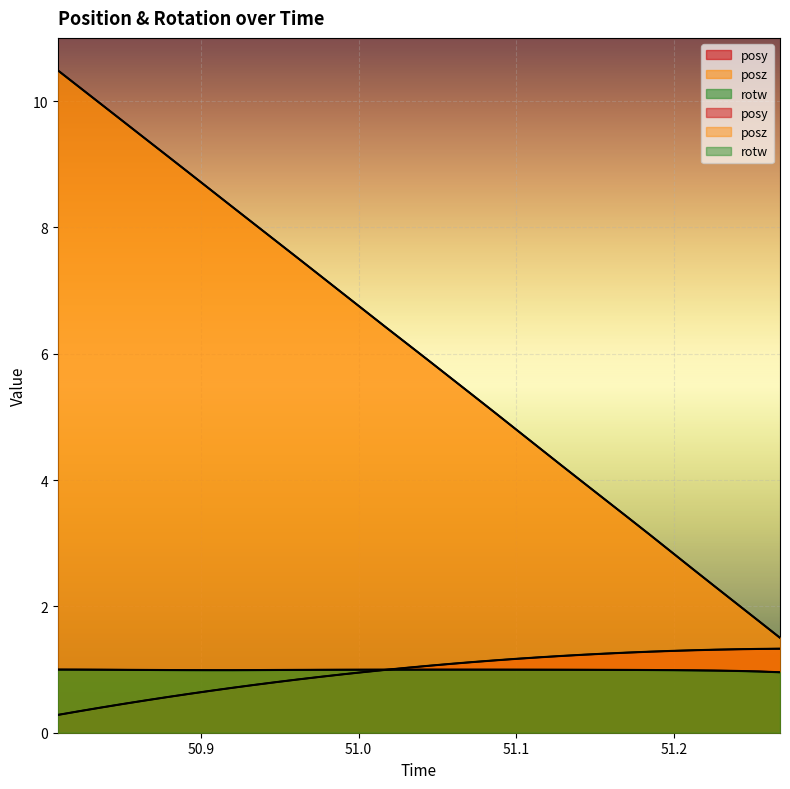

What is the value of the posy point at the 31st from the left?

1.3